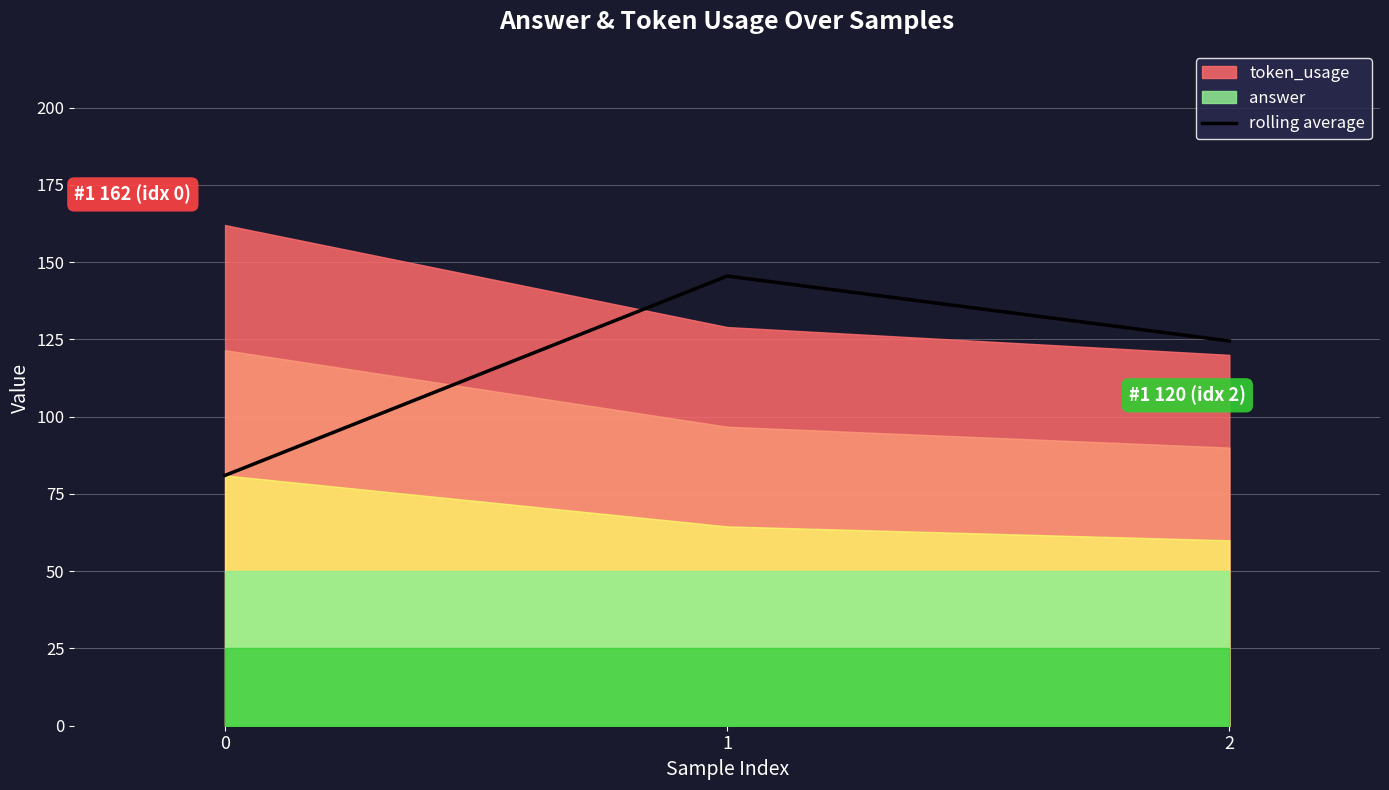

List the labels in order of rolling average value, largest first.

1, 2, 0